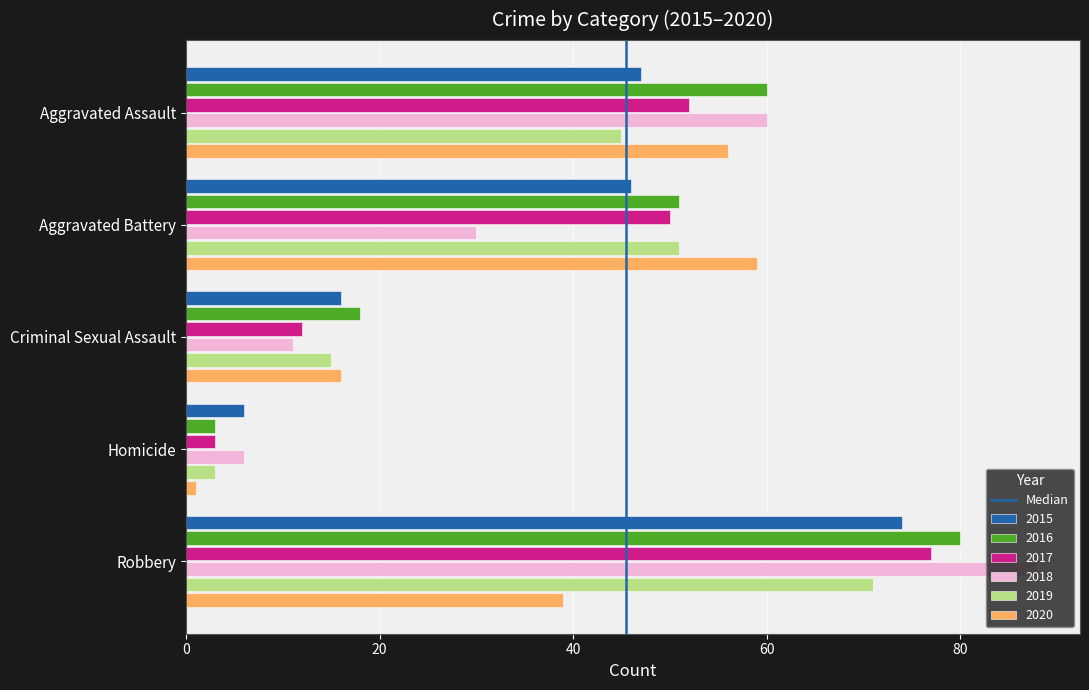

What is the spread (max minus min) of values at Criminal Sexual Assault?

7